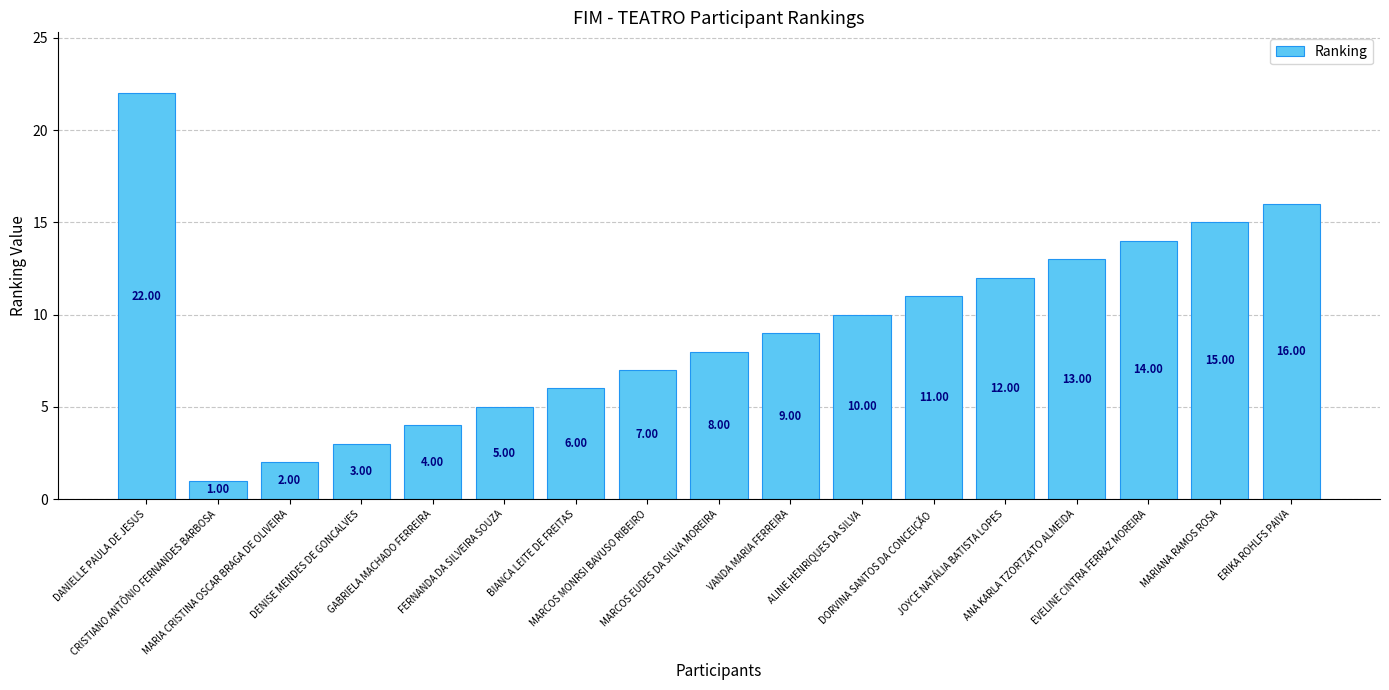

At which category does the chart reach its peak across all series?

DANIELLE PAULA DE JESUS